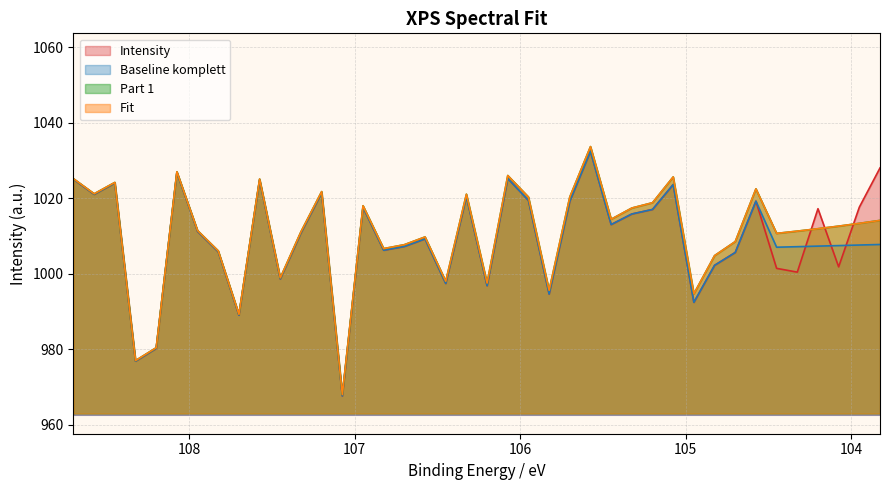

What value does the Intensity series have at 104.7?

1005.6